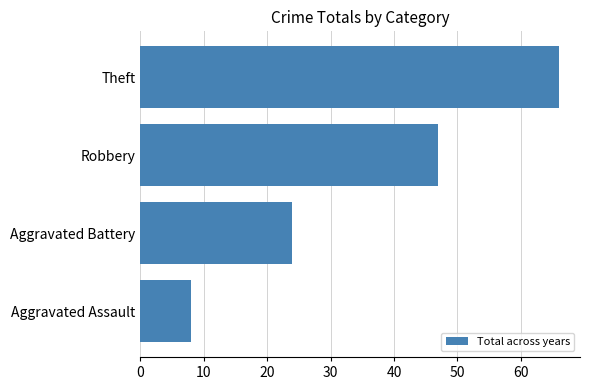

The chart shows a value of 8 at Aggravated Assault. True or false?

True